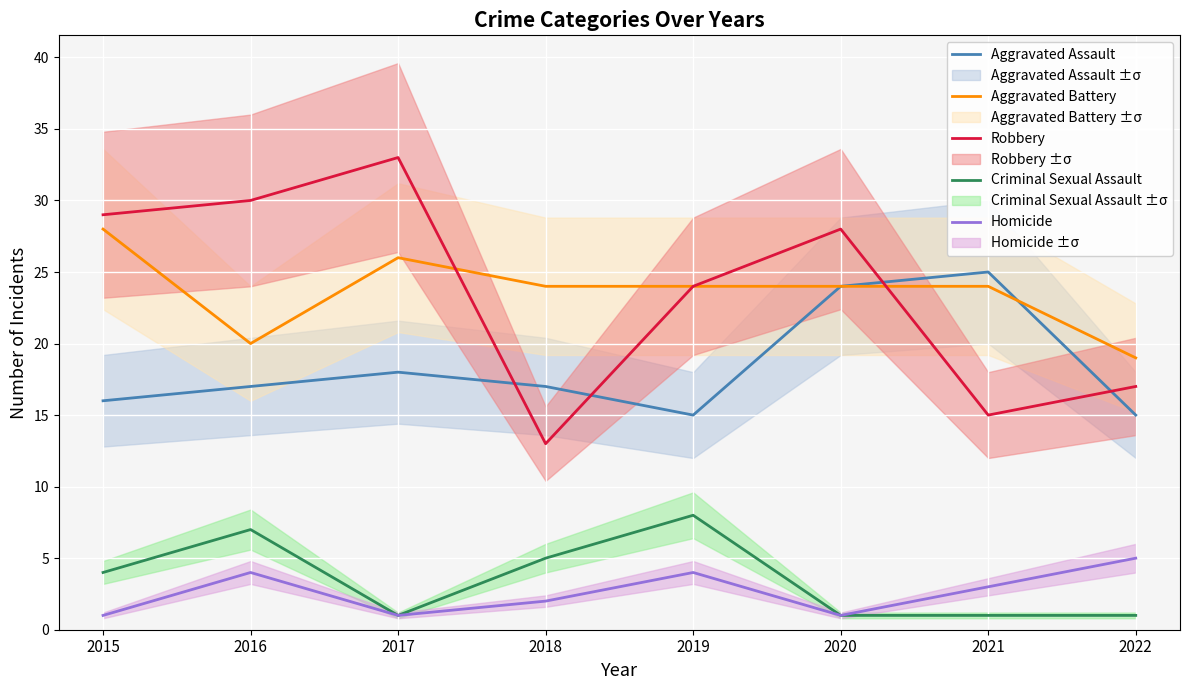

The Aggravated Battery series shows 35 at 2021. True or false?

False